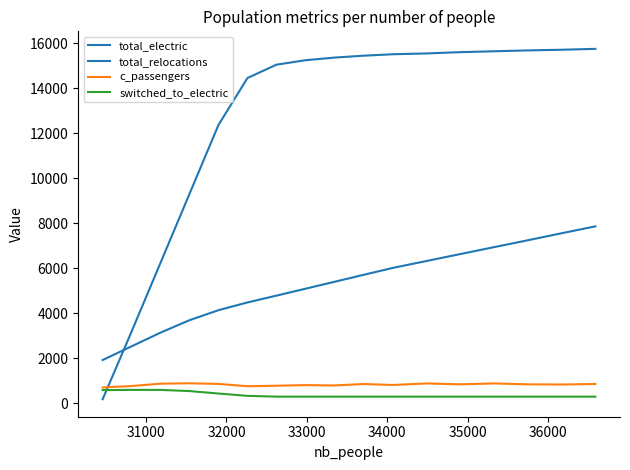

What is the greatest value displayed?

15757